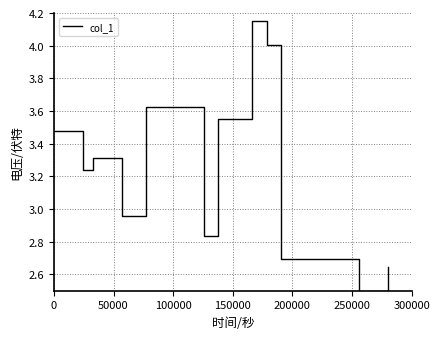

What is the smallest value displayed?

2.5